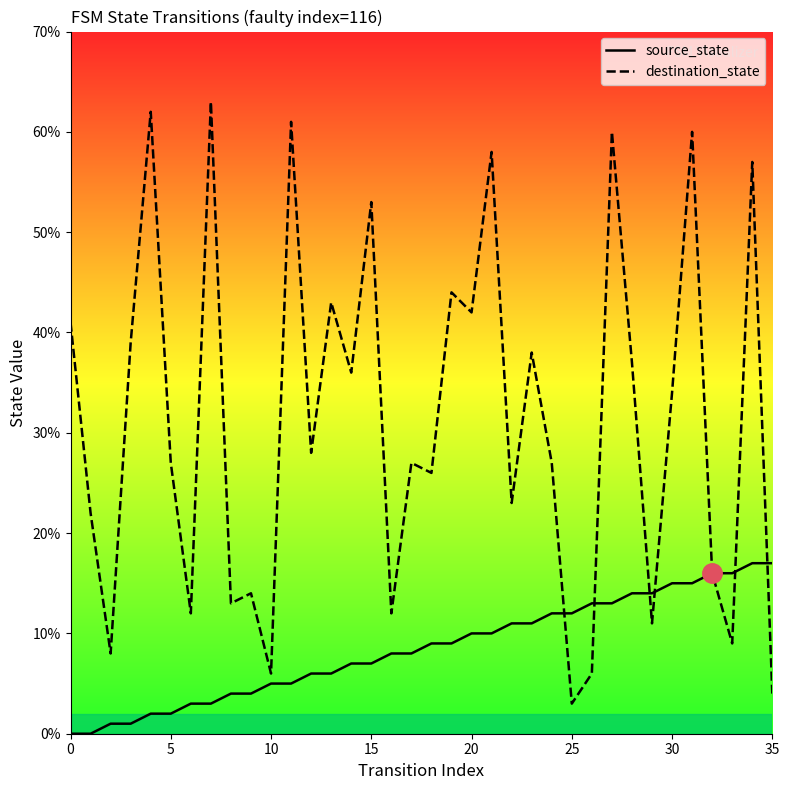

What is the spread (max minus min) of values at 13?

37